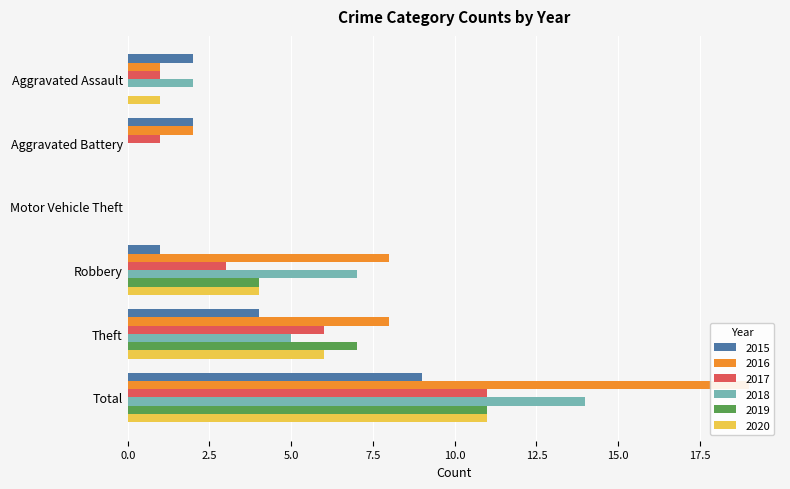

How many groups of bars are there?

6